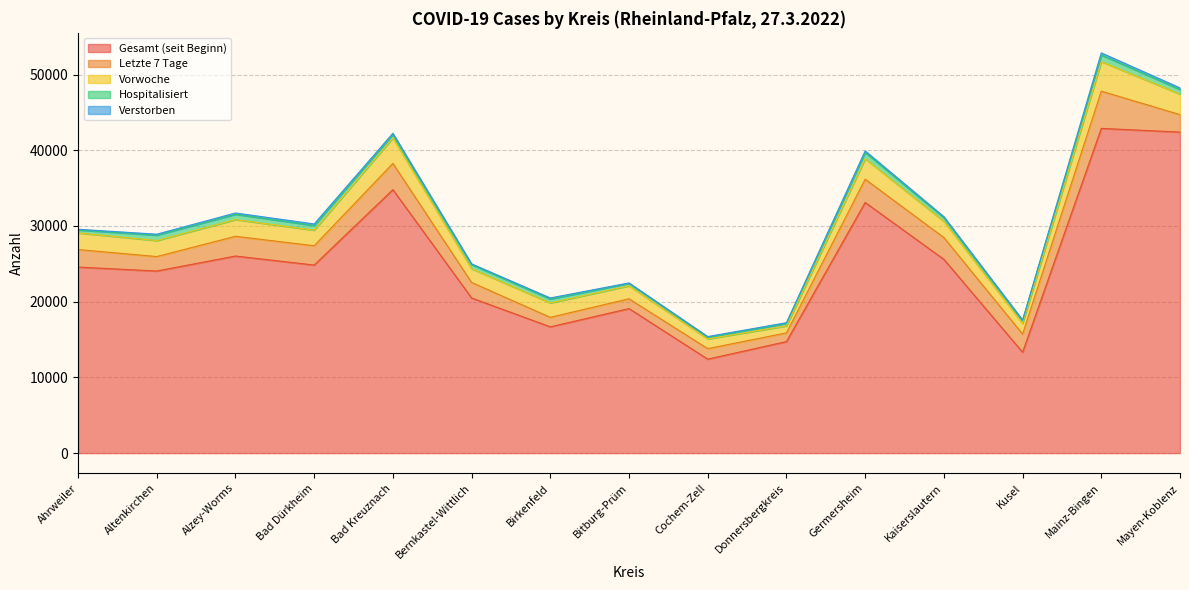

Between Donnersbergkreis and Alzey-Worms, which is larger?

Alzey-Worms